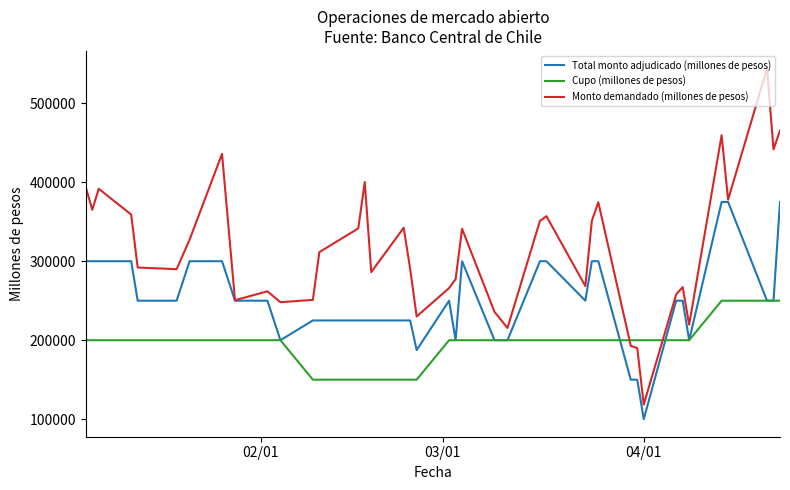

What is the minimum value shown in the chart?

100000